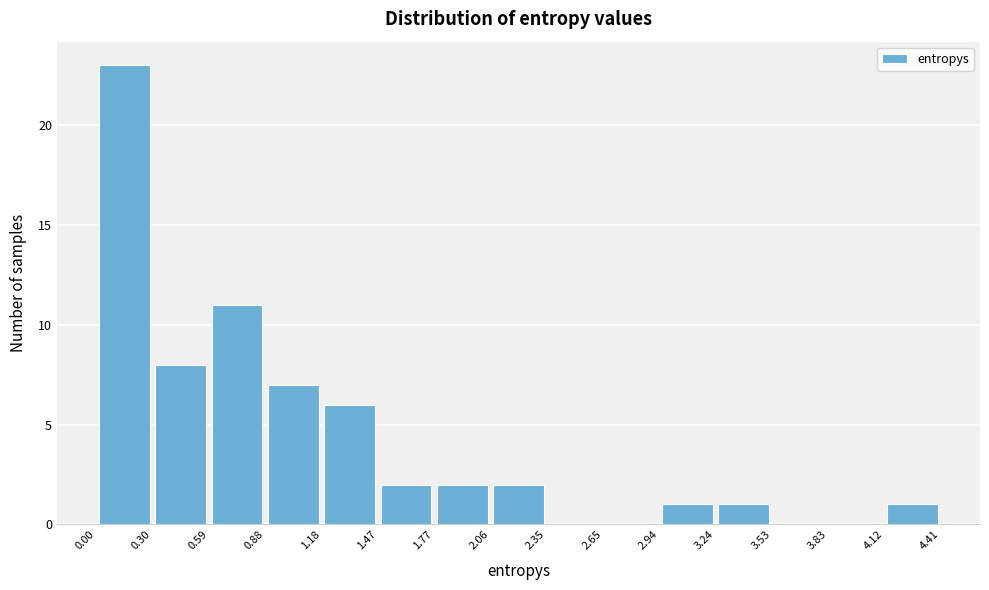

Reading left to right, transcribe this chart: for each bar, give the range it covers on the x-axis and its height. The values are not printed on the chart, so give them approximately, as read against the axis.

0.00 to 0.30: 23
0.30 to 0.59: 8
0.59 to 0.88: 11
0.88 to 1.18: 7
1.18 to 1.47: 6
1.47 to 1.77: 2
1.77 to 2.06: 2
2.06 to 2.35: 2
2.35 to 2.65: 0
2.65 to 2.94: 0
2.94 to 3.24: 1
3.24 to 3.53: 1
3.53 to 3.83: 0
3.83 to 4.12: 0
4.12 to 4.41: 1